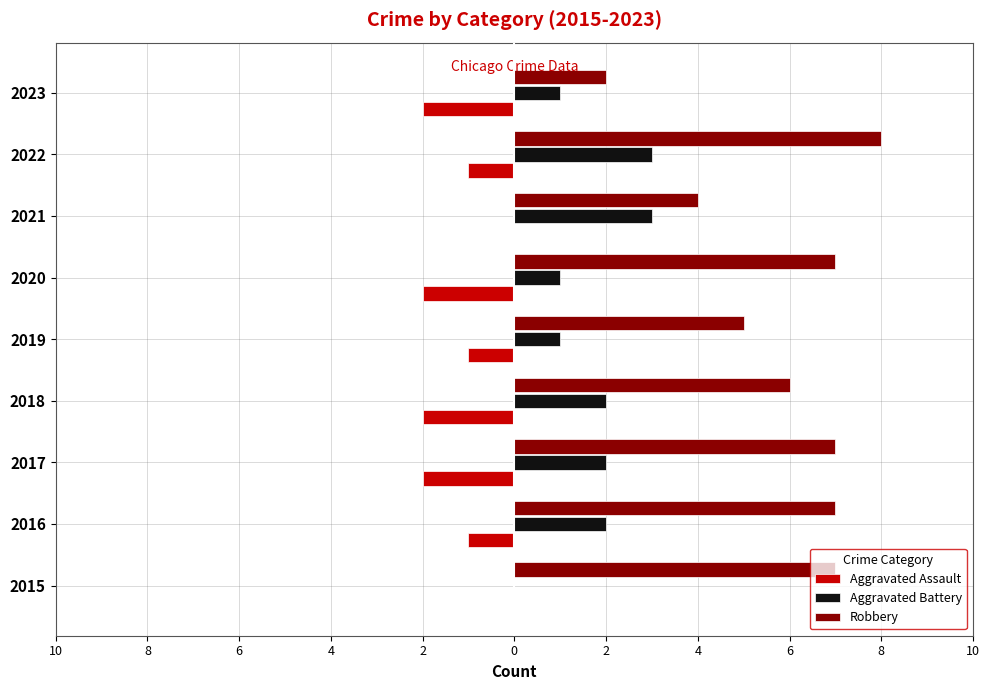

List the series in order of their peak value, lowest first.

Aggravated Assault, Aggravated Battery, Robbery